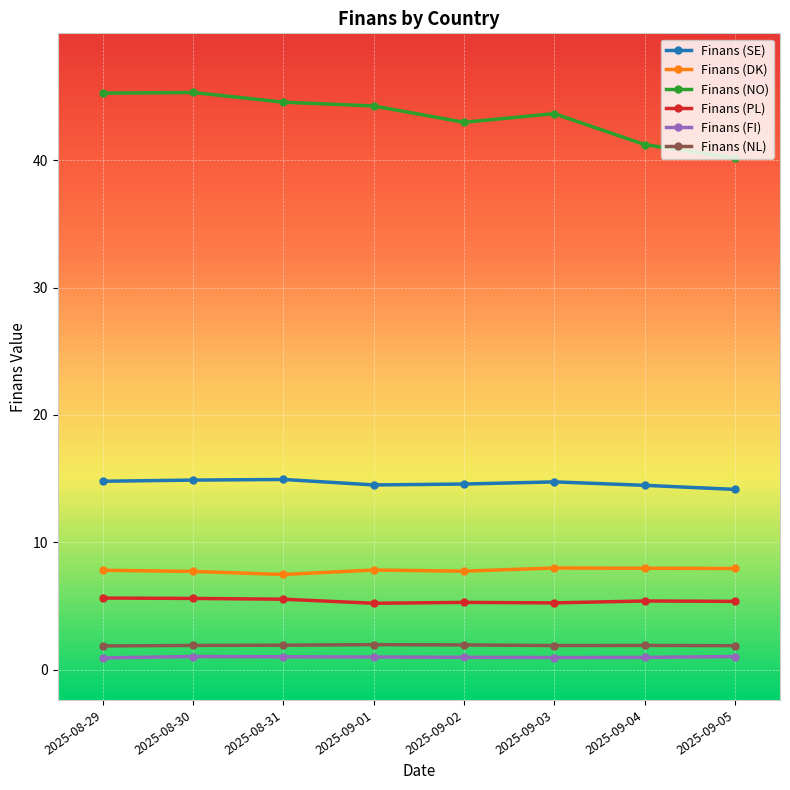

What is the label of the 3rd point from the right?

2025-09-03